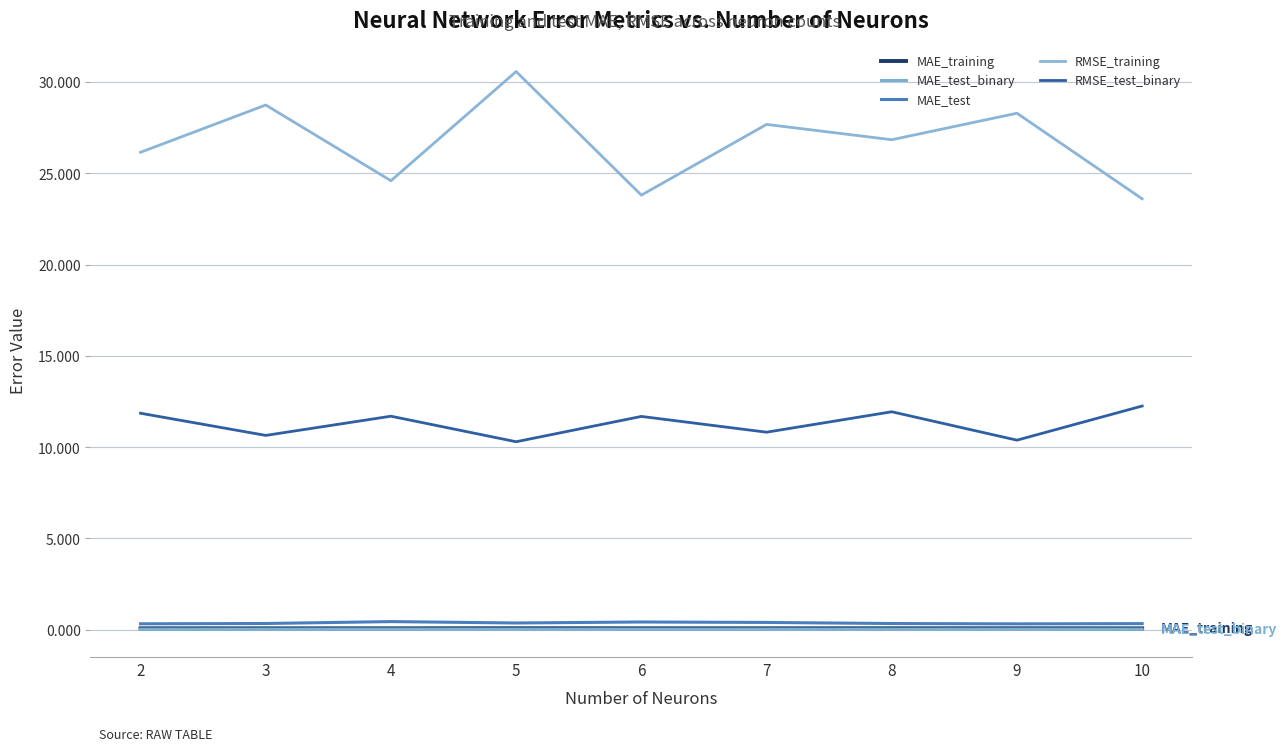

What is the sum of all RMSE_test_binary values?

101.5